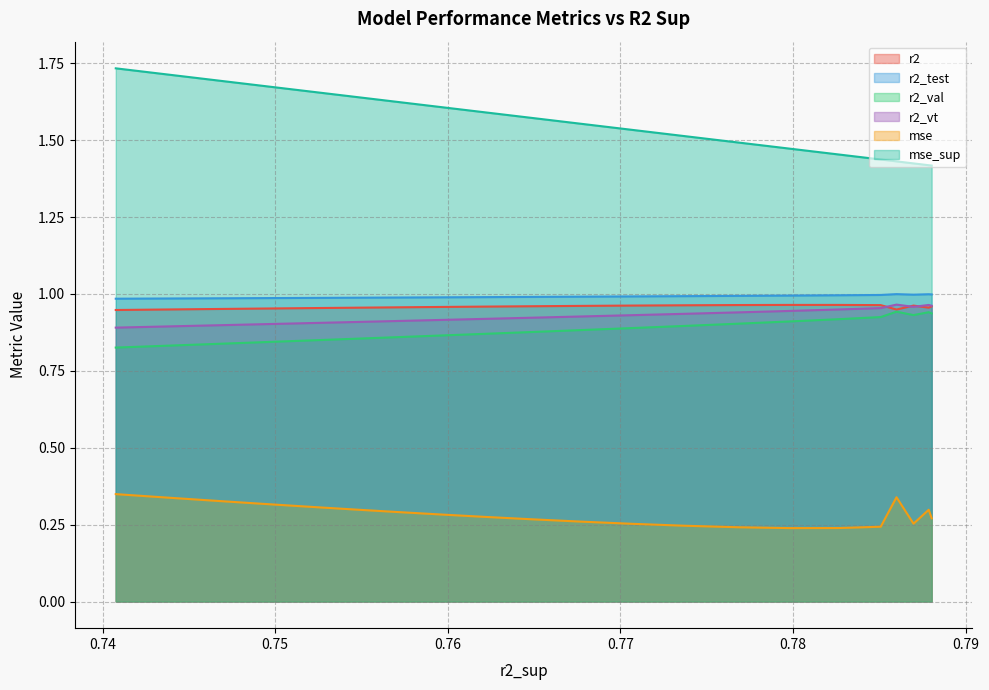

How many interior local valleys does the r2_test series have?

1